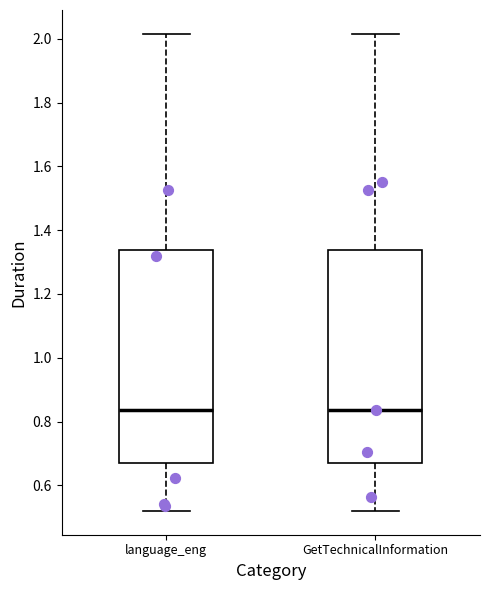

Reading left to right, transcribe this box plot: for each box, give where its median line is, the range the box spans, and where its two whiskers end, as read against the y-axis. The values are not printed on the chart, so give them approximately, as read against the axis.

language_eng: median 0.84, box 0.66 to 1.34, whiskers 0.52 to 2.02
GetTechnicalInformation: median 0.84, box 0.66 to 1.34, whiskers 0.52 to 2.02